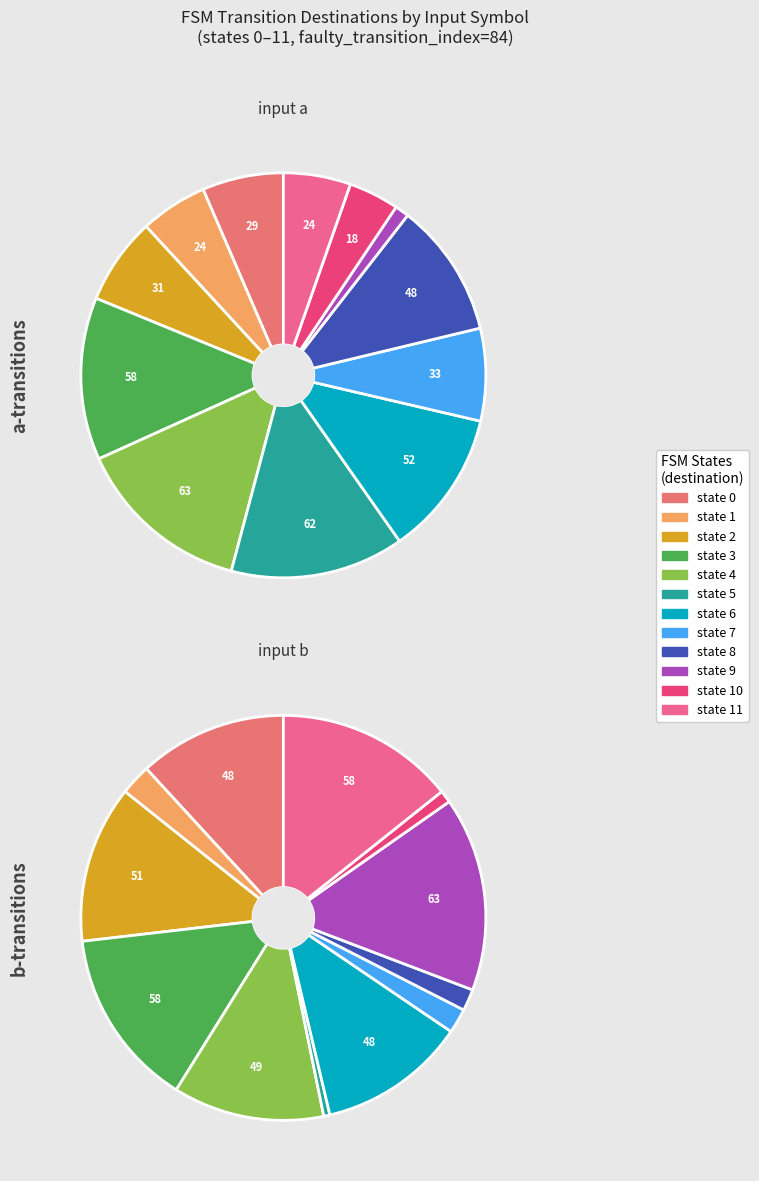

Do state 5 and state 7 together represent more than half of the pie?

No